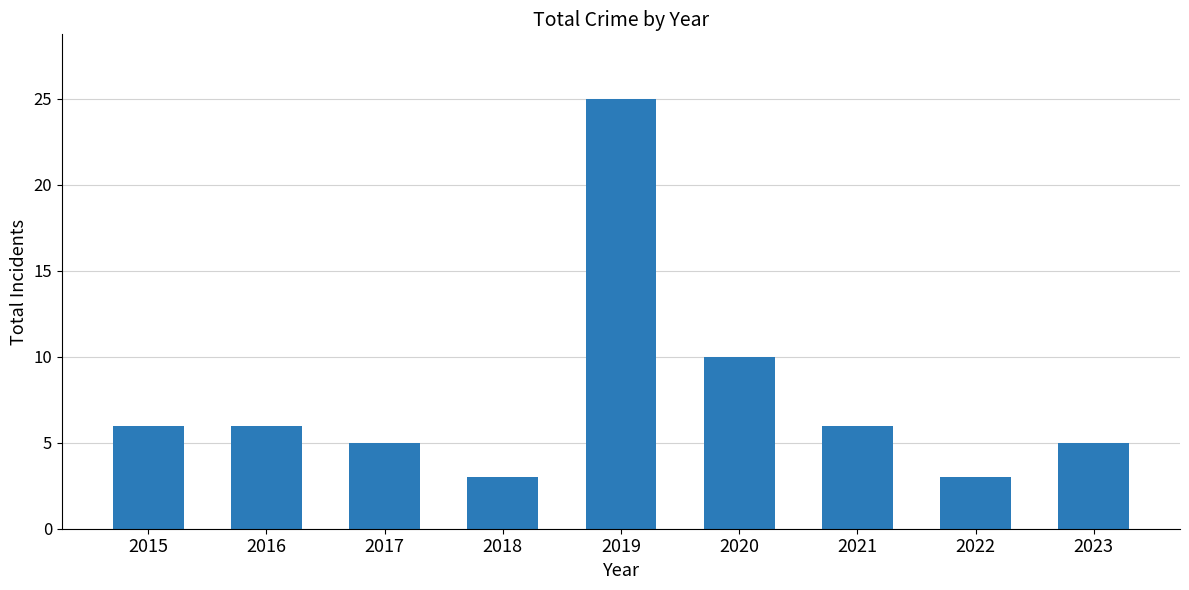

How many bars are there in total?

9